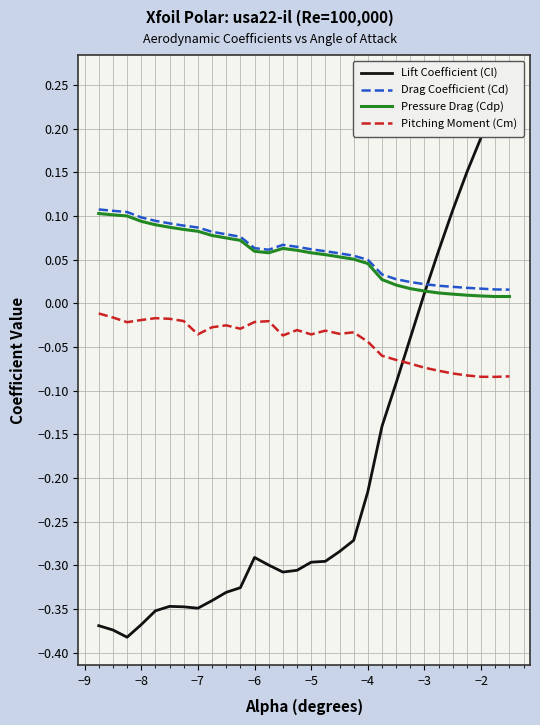

True or false: Drag Coefficient (Cd) and Pitching Moment (Cm) intersect in this chart.

False